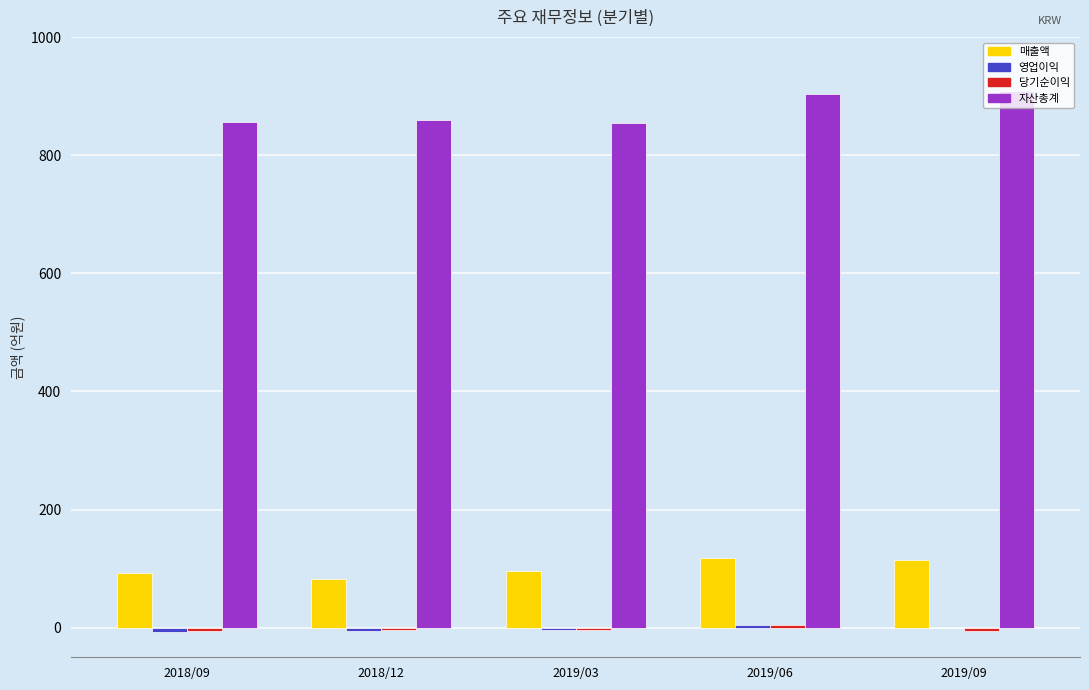

What is the maximum value shown in the chart?

908